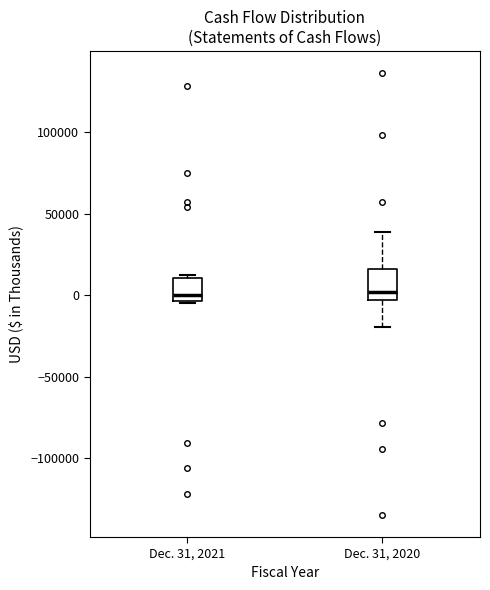

Reading left to right, read every box against the y-axis: the position of its median line, the range the box covers, and the ends of its whiskers. The values are not printed on the chart, so give them approximately, as read against the axis.

Dec. 31, 2021: median 0, box -5000 to 10000, whiskers -5000 to 10000 (just above the box's upper edge)
Dec. 31, 2020: median 0, box -5000 to 15000, whiskers -20000 to 40000